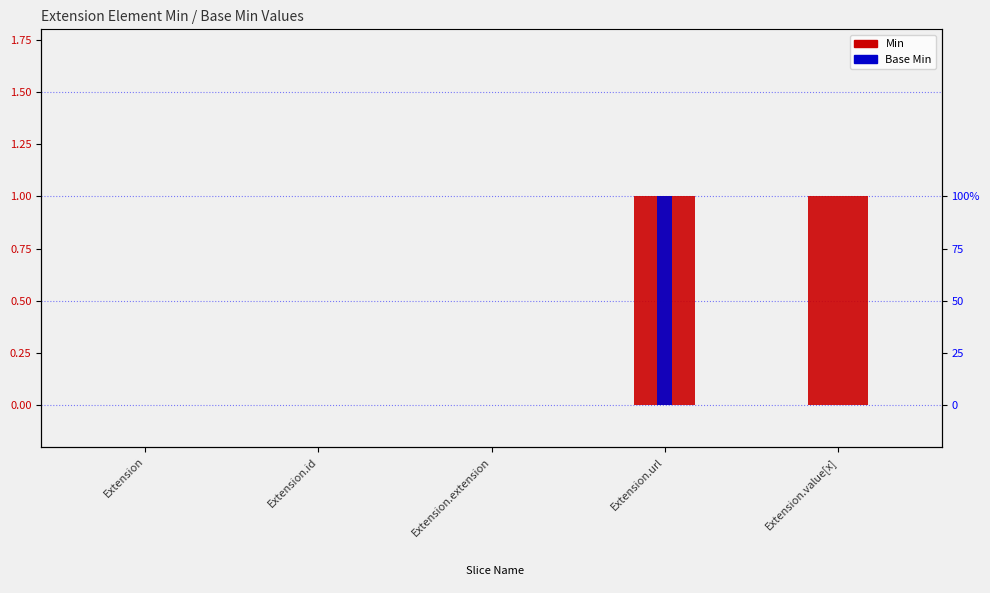

Which label corresponds to the largest value in the chart?

Extension.url